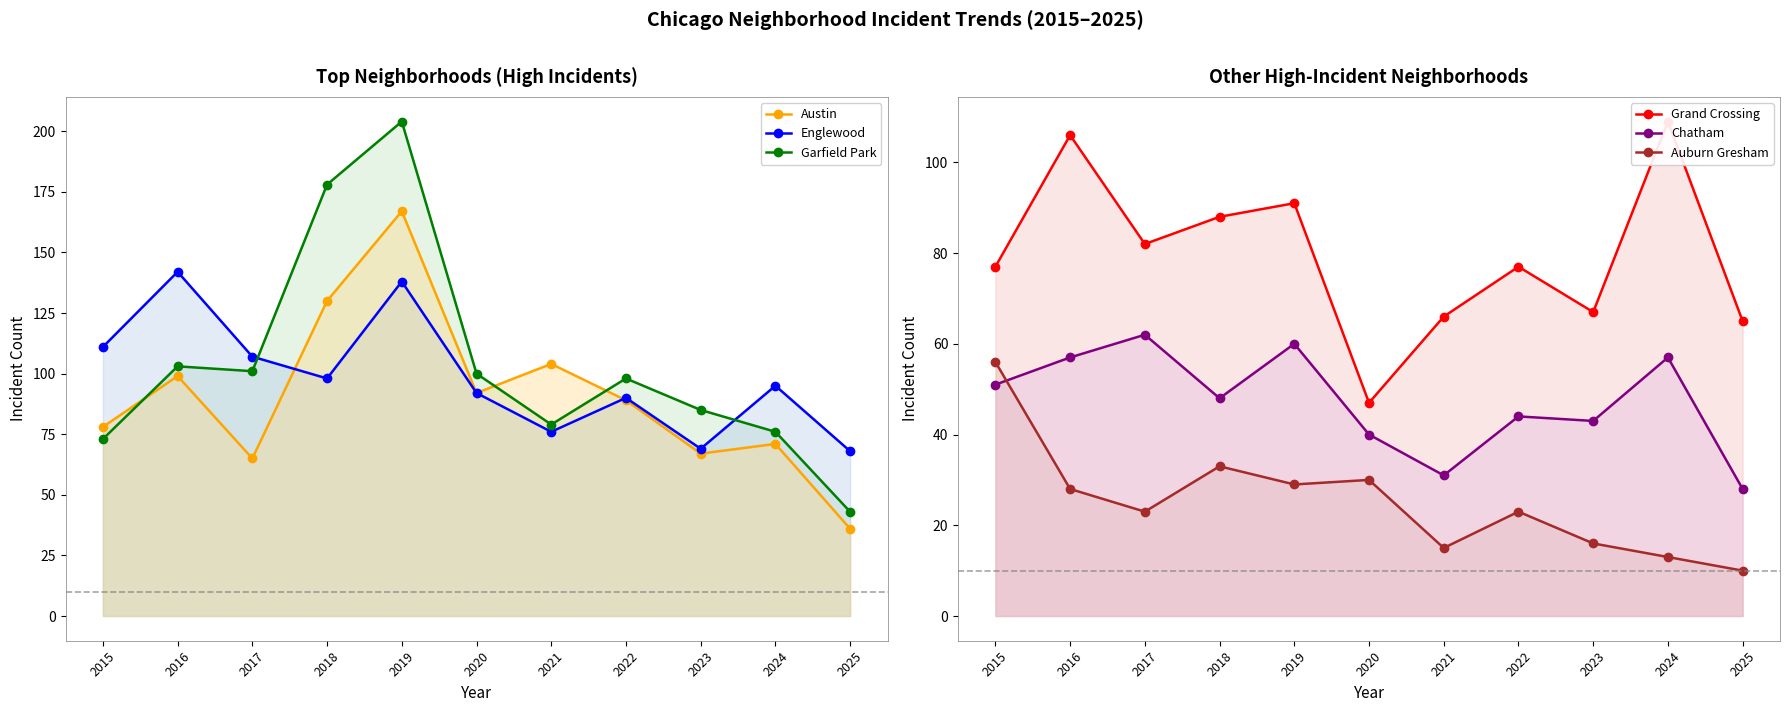

Reading left to right, list all the values displayed in this chart.

Austin: 78	99	65	130	167	92	104	89	67	71	36
Englewood: 111	142	107	98	138	92	76	90	69	95	68
Garfield Park: 73	103	101	178	204	100	79	98	85	76	43
Grand Crossing: 77	106	82	88	91	47	66	77	67	109	65
Chatham: 51	57	62	48	60	40	31	44	43	57	28
Auburn Gresham: 56	28	23	33	29	30	15	23	16	13	10